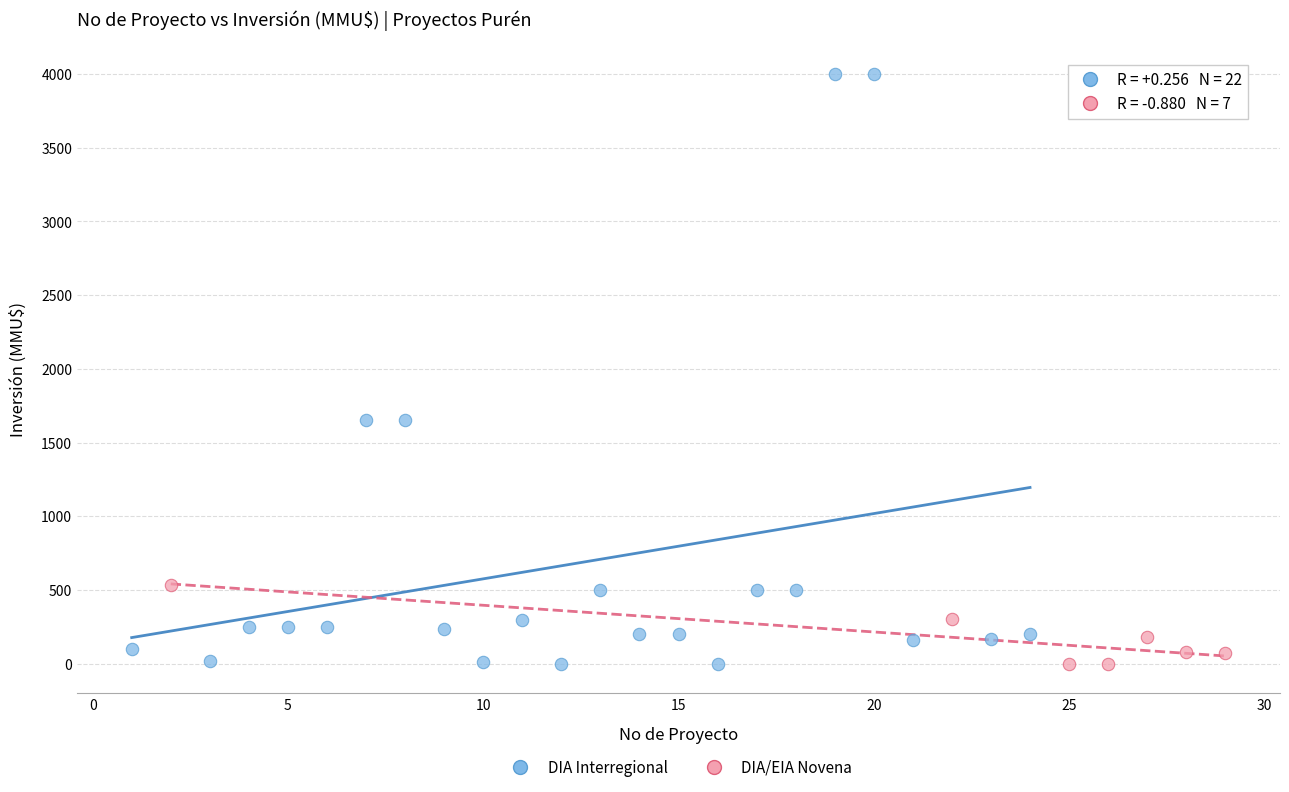

Which series reaches the maximum Y coordinate?

DIA Interregional